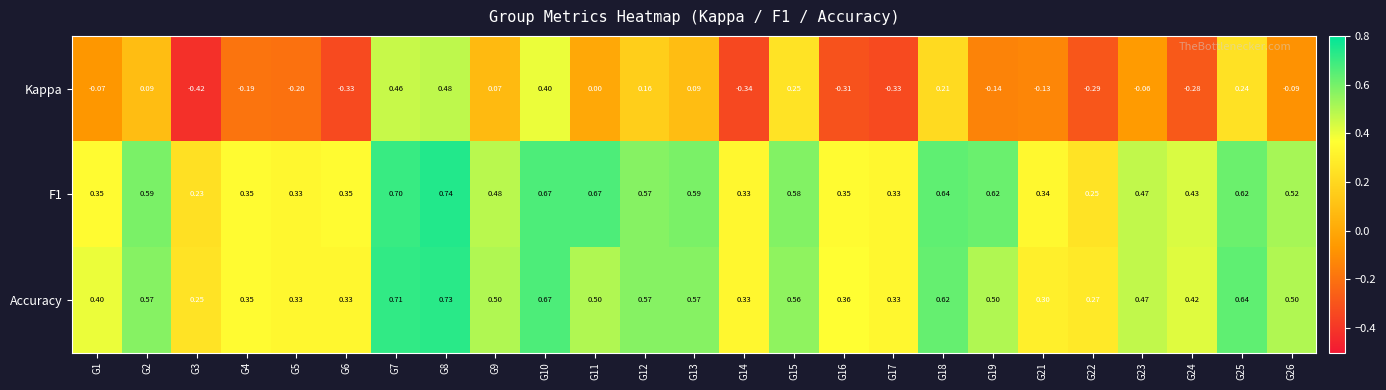

Which series has the widest spread of values?

Kappa